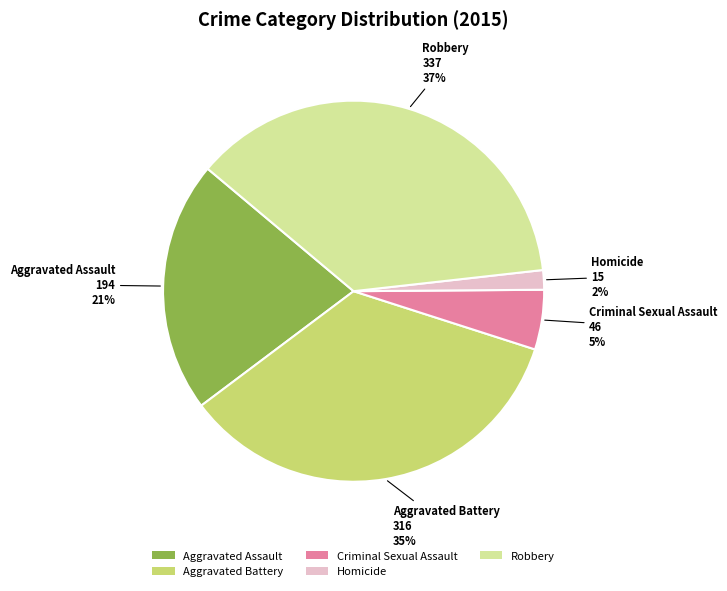

Combined, do Aggravated Battery and Robbery account for over 50%?

Yes